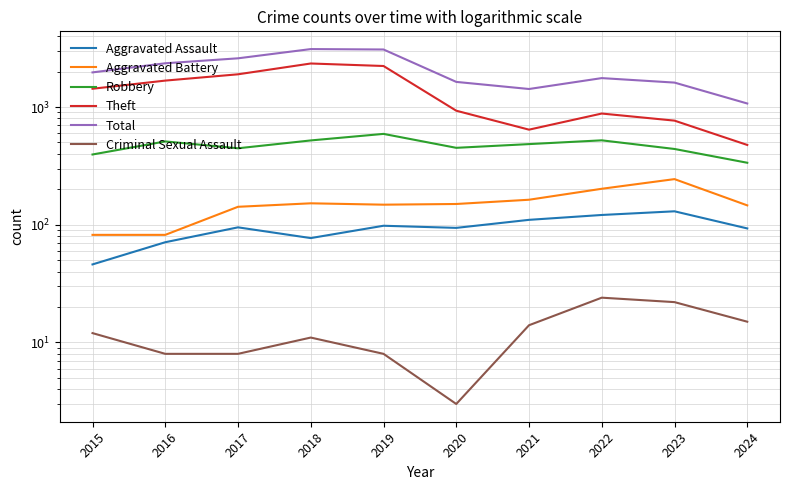

Which series changed the most between 2016 and 2017?

Total